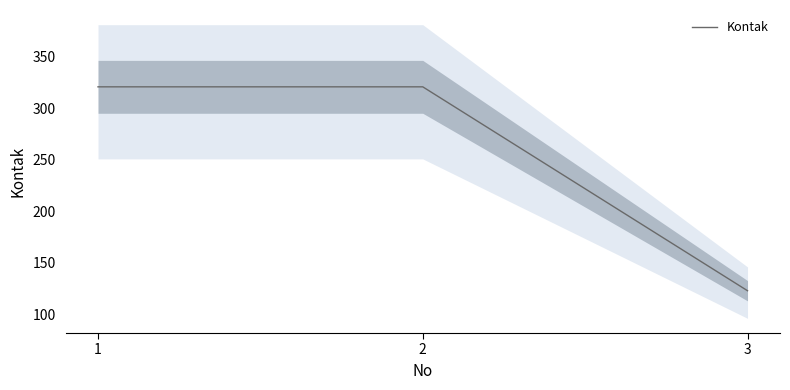

How many lines are shown in the chart?

1